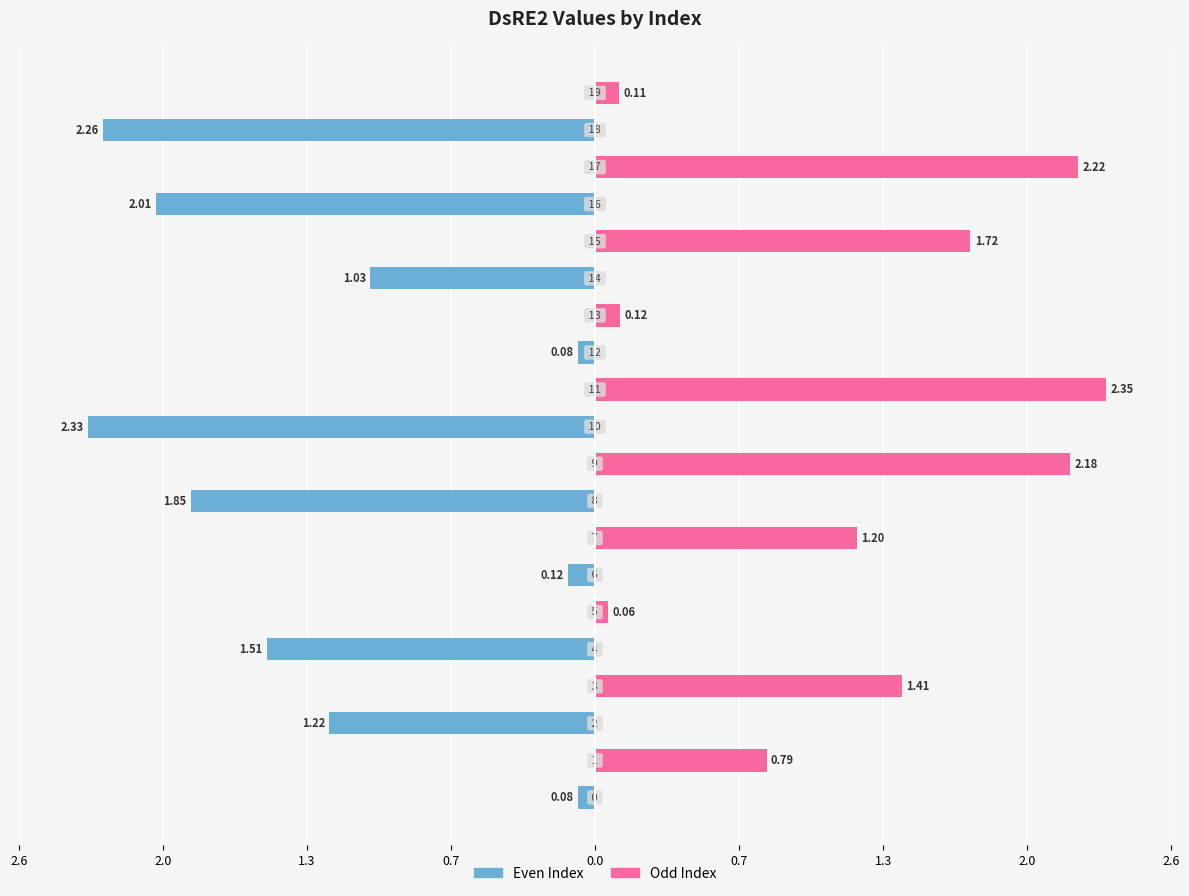

What are all the series names shown in the legend?

Even Index, Odd Index